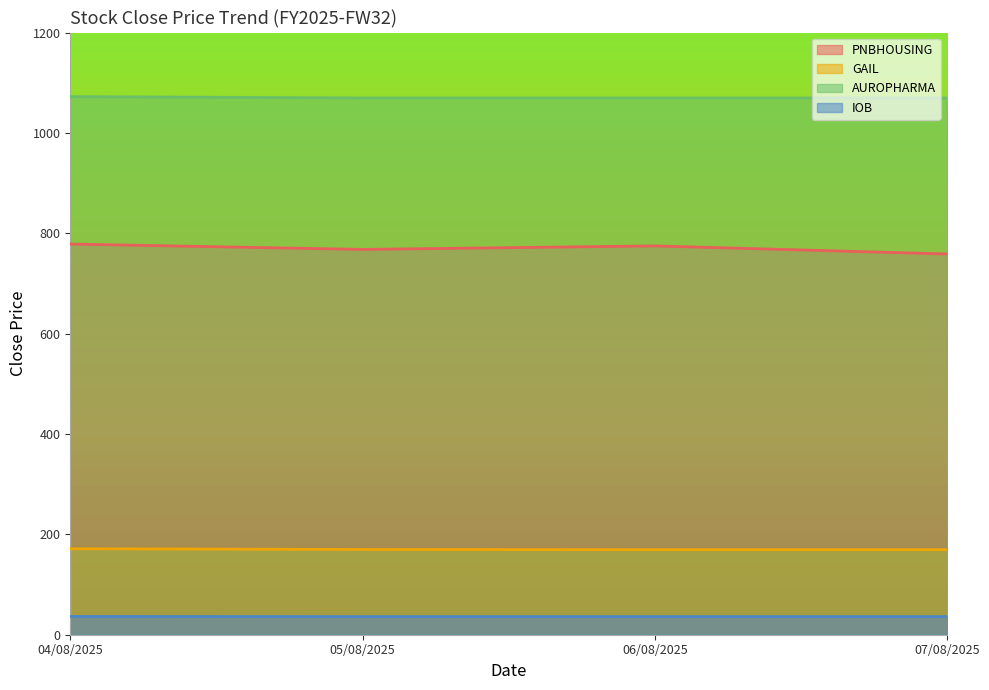

What position from the right is 04/08/2025?

4